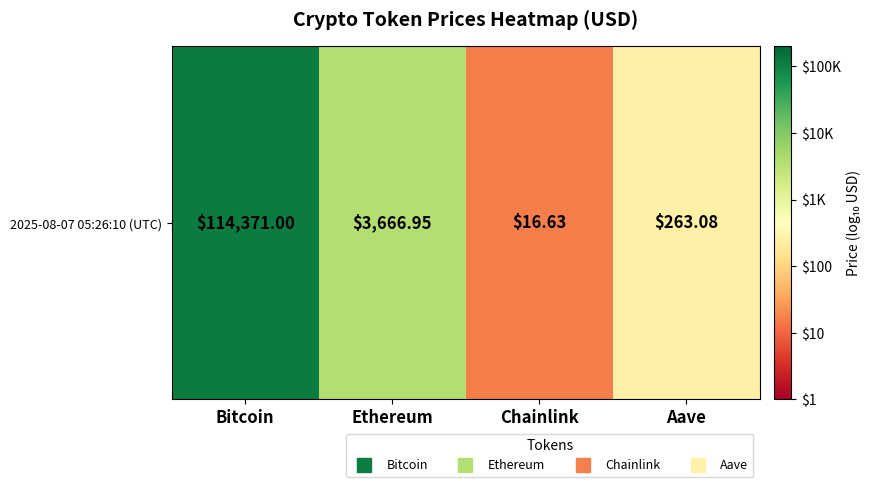

At which label does the data first exceed 3?

Bitcoin